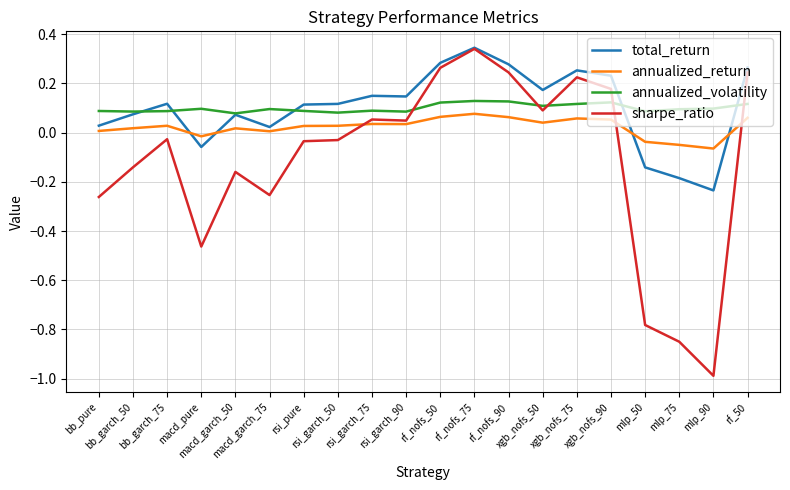

How many series are shown in this chart?

4